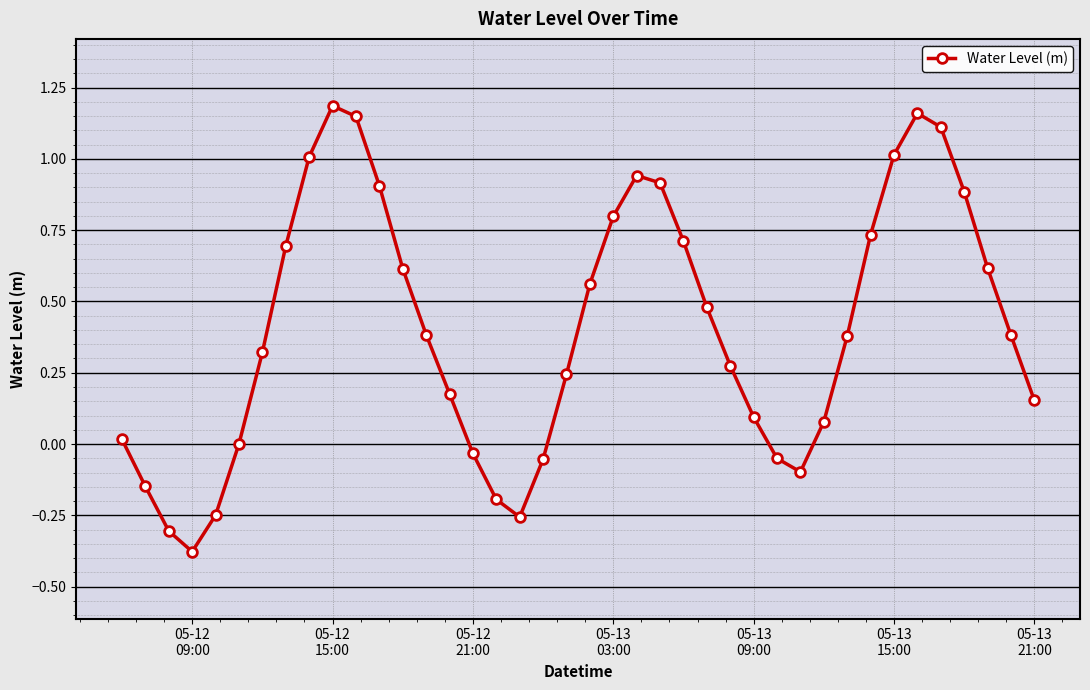

What is the difference between the second highest and second lowest values?

1.5